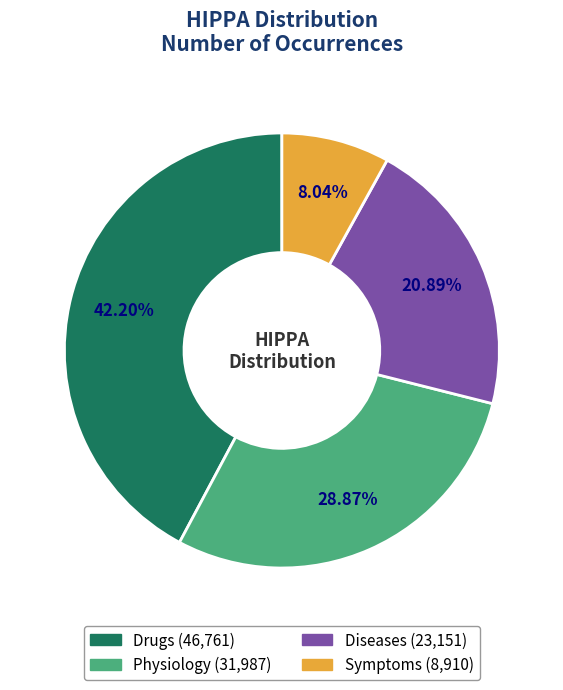

Do Diseases and Symptoms together represent more than half of the pie?

No